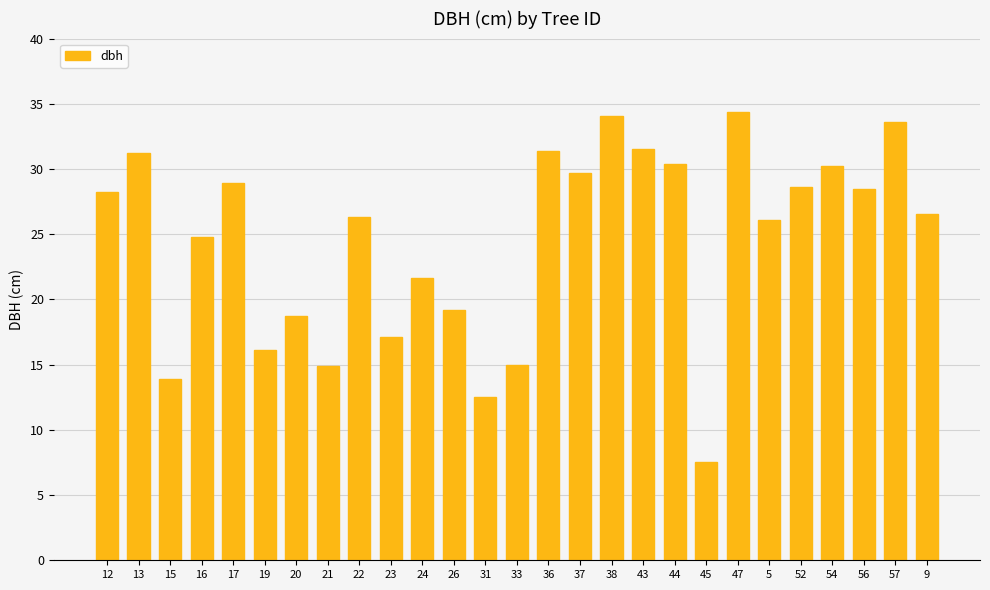

The chart shows a value of 49.1 at 52. True or false?

False